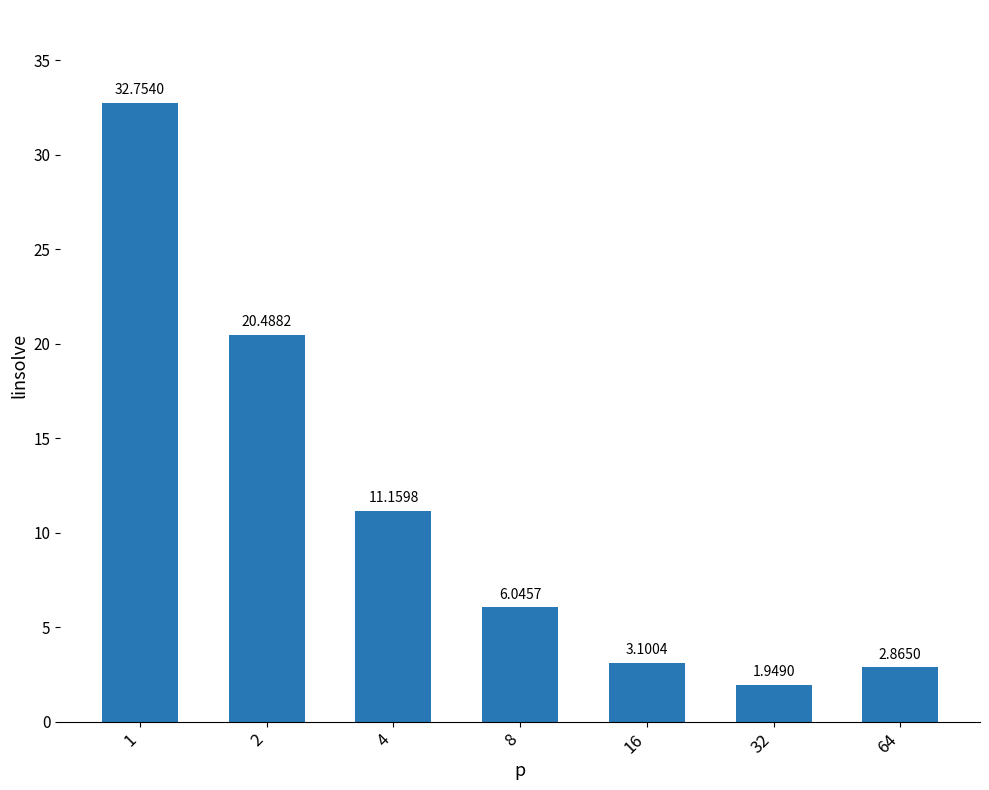

Is it true that the value at 2 is 33.2?

False